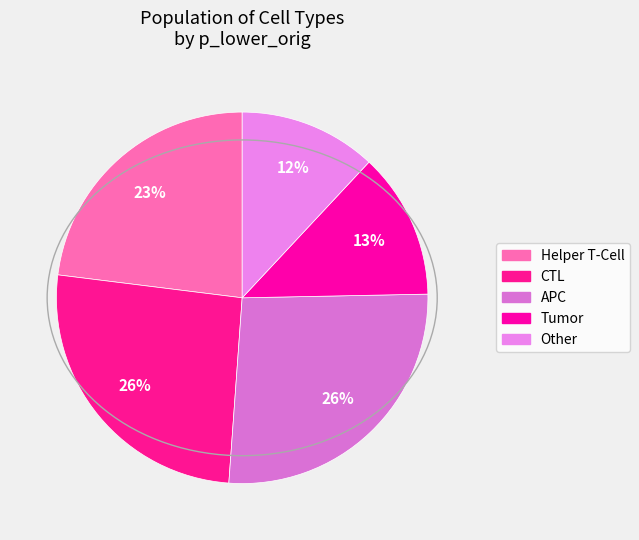

What is the largest slice in the pie chart?

CTL